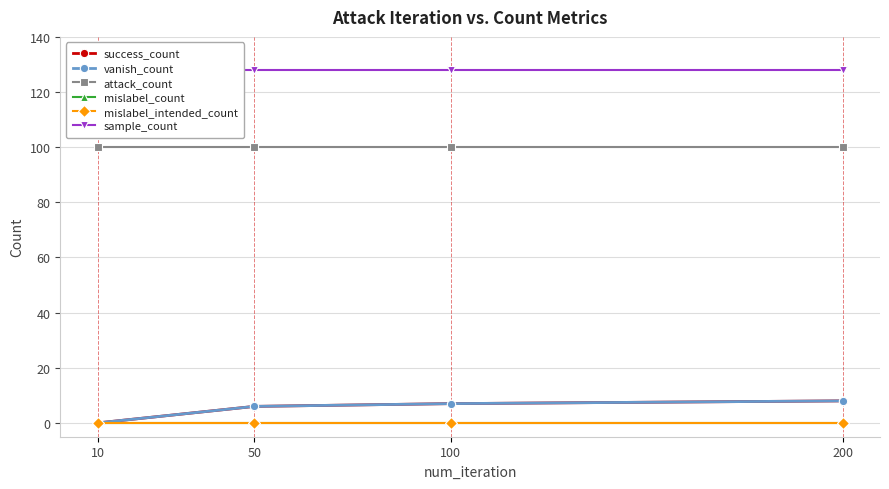

How many positive values does the vanish_count series have?

3